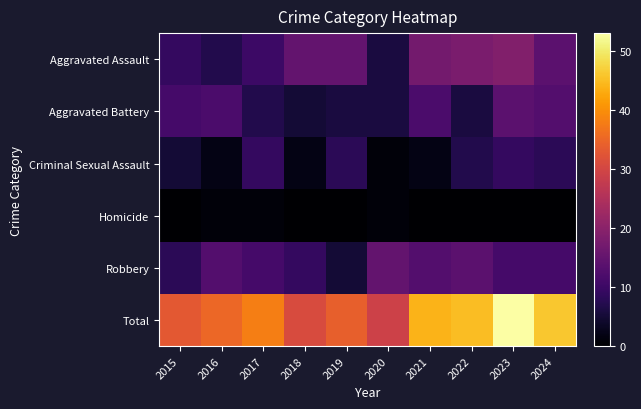

List the series in order of their peak value, highest first.

Total, Aggravated Assault, Robbery, Aggravated Battery, Criminal Sexual Assault, Homicide